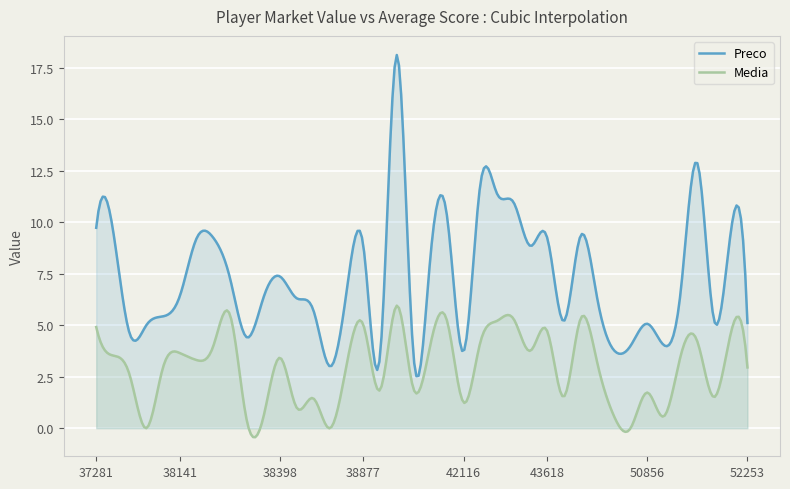

What is the value of the Preco point at the 16th from the left?

6.7